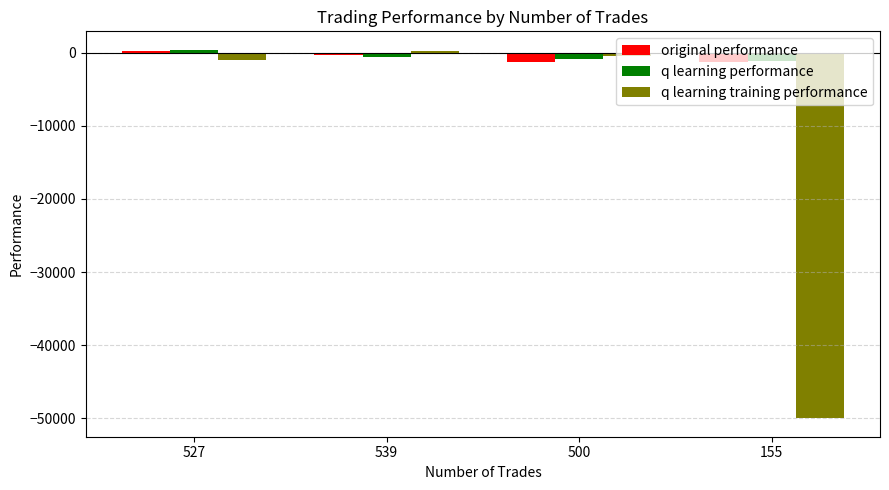

What is the sum of all q learning training performance values?

-51256.5